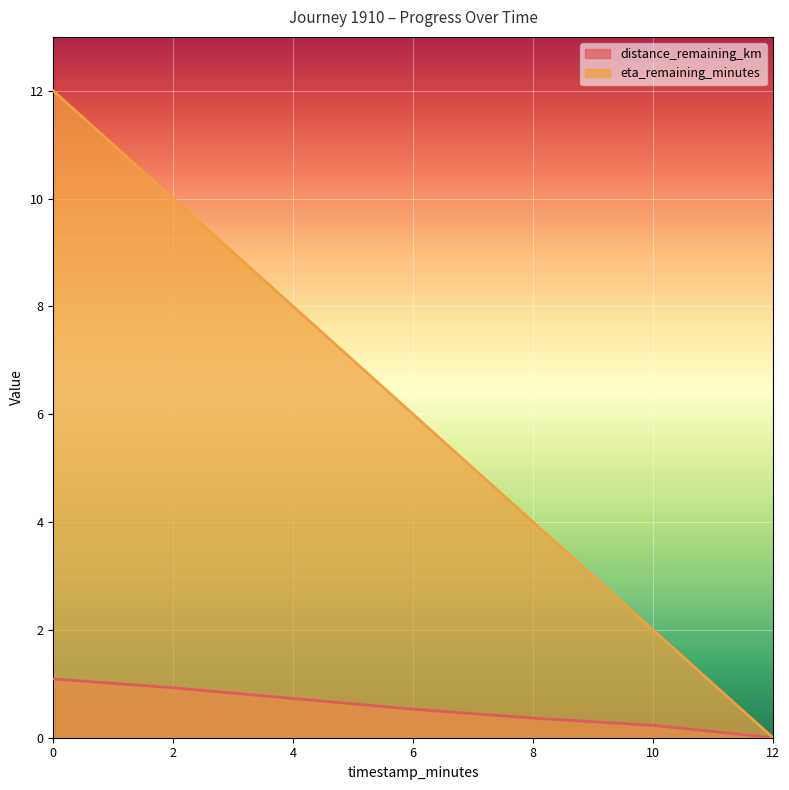

Between 0.0 and 12.0, which series saw the biggest shift?

eta_remaining_minutes